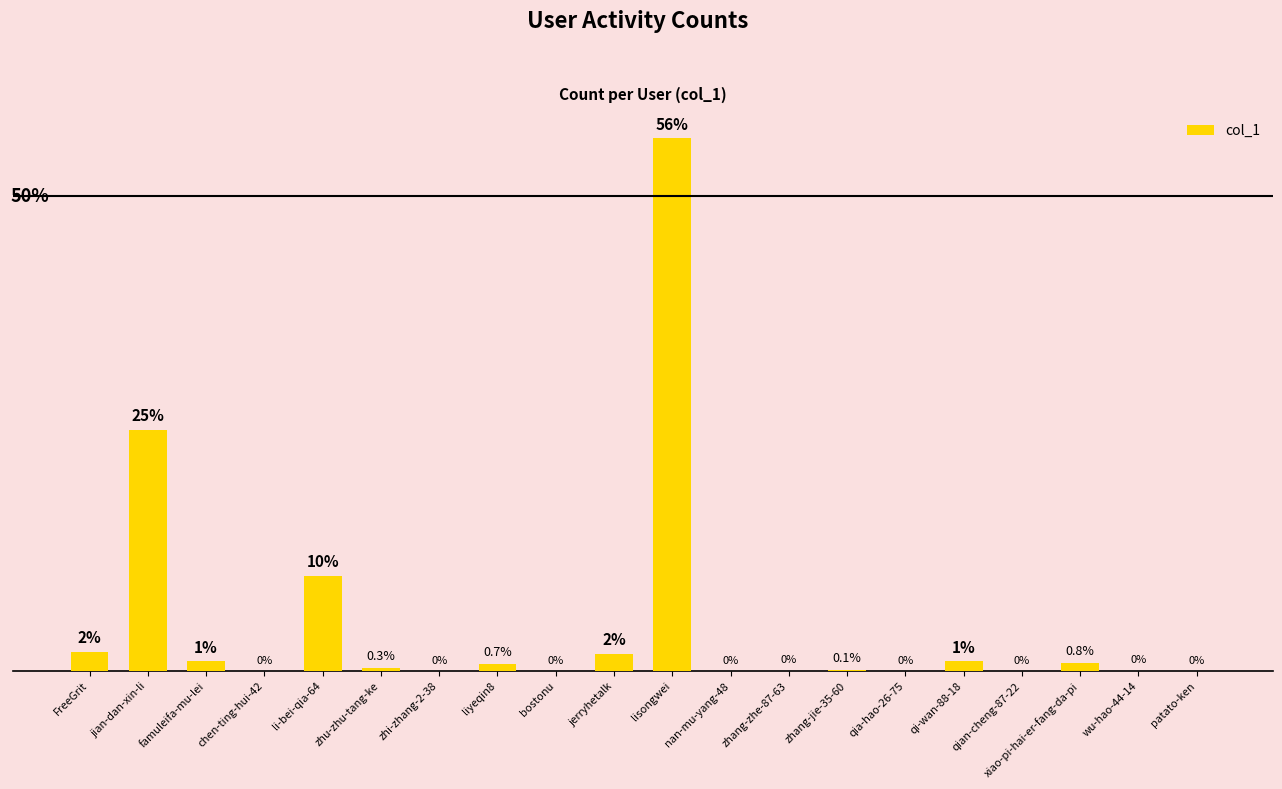

Which has a higher value, zhu-zhu-tang-ke or liyeqin8?

liyeqin8